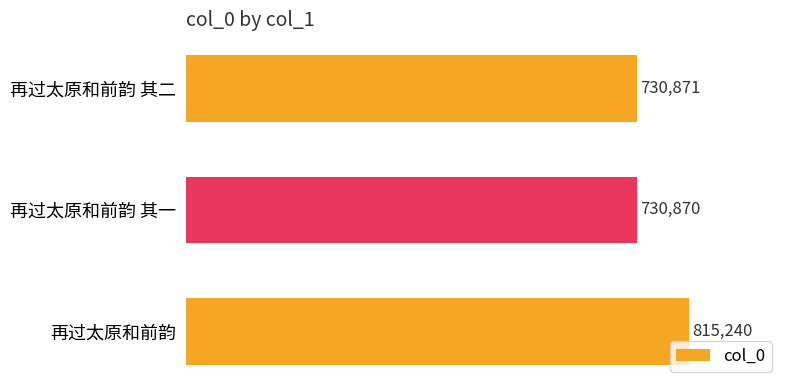

Rank the categories by value from lowest to highest.

再过太原和前韵 其一, 再过太原和前韵 其二, 再过太原和前韵